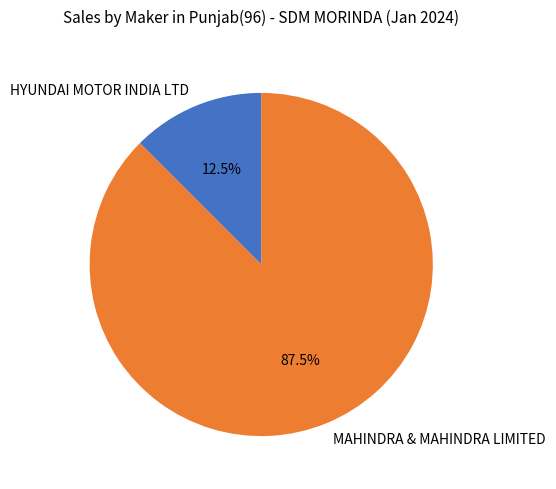

Which slice is the largest?

MAHINDRA & MAHINDRA LIMITED